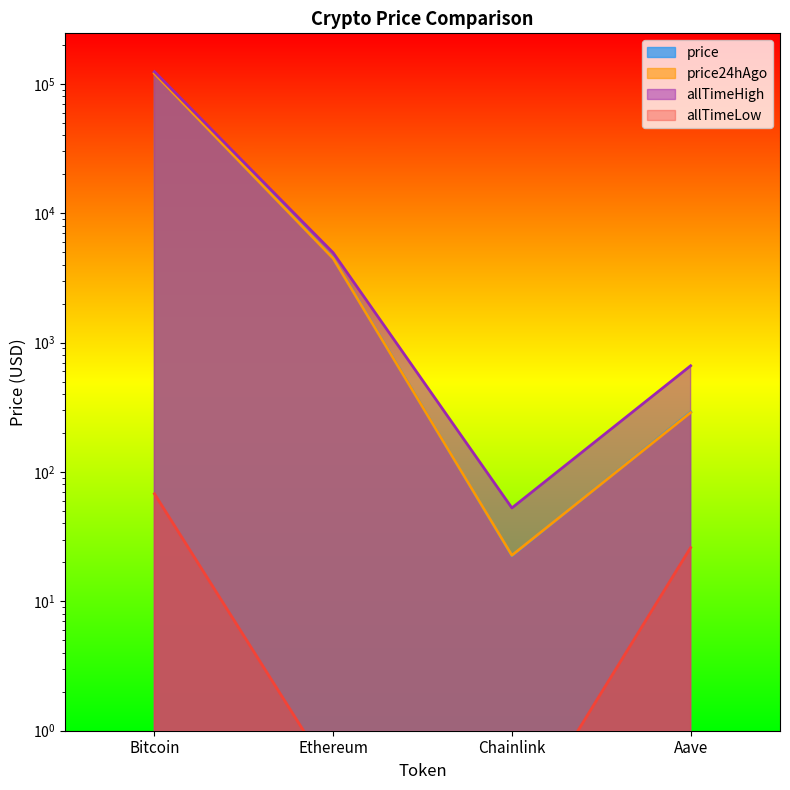

True or false: price and allTimeHigh intersect in this chart.

False